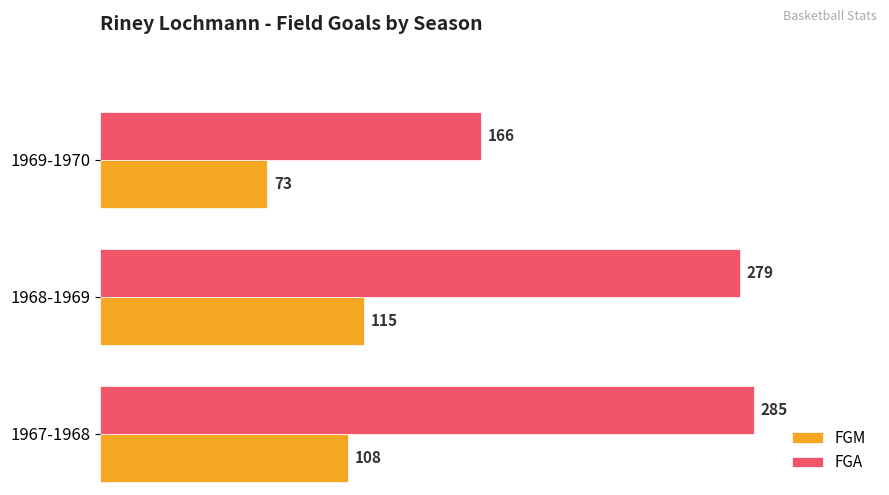

Which series has the largest range (max minus min)?

FGA